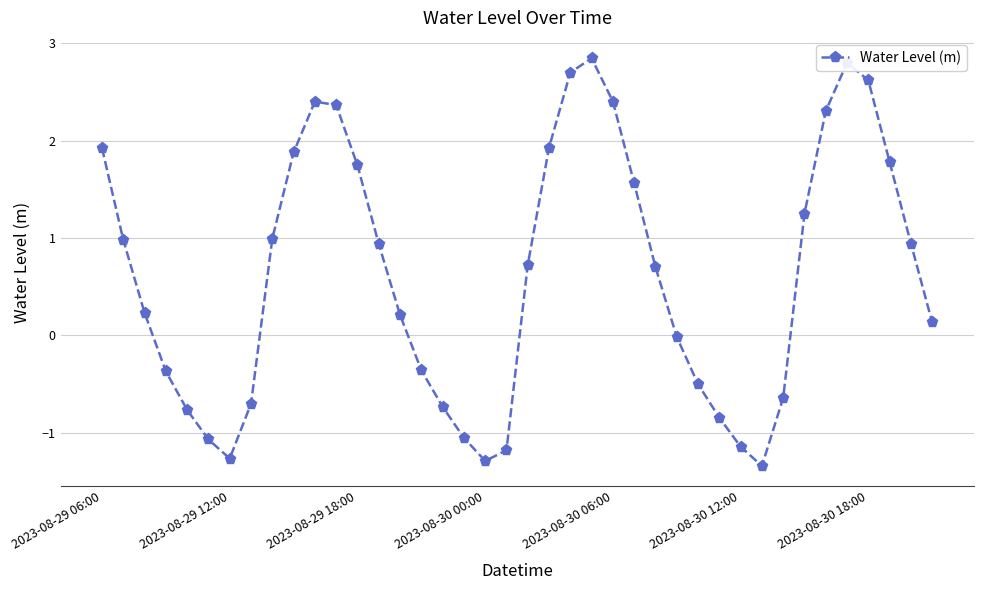

How many series are shown in this chart?

1